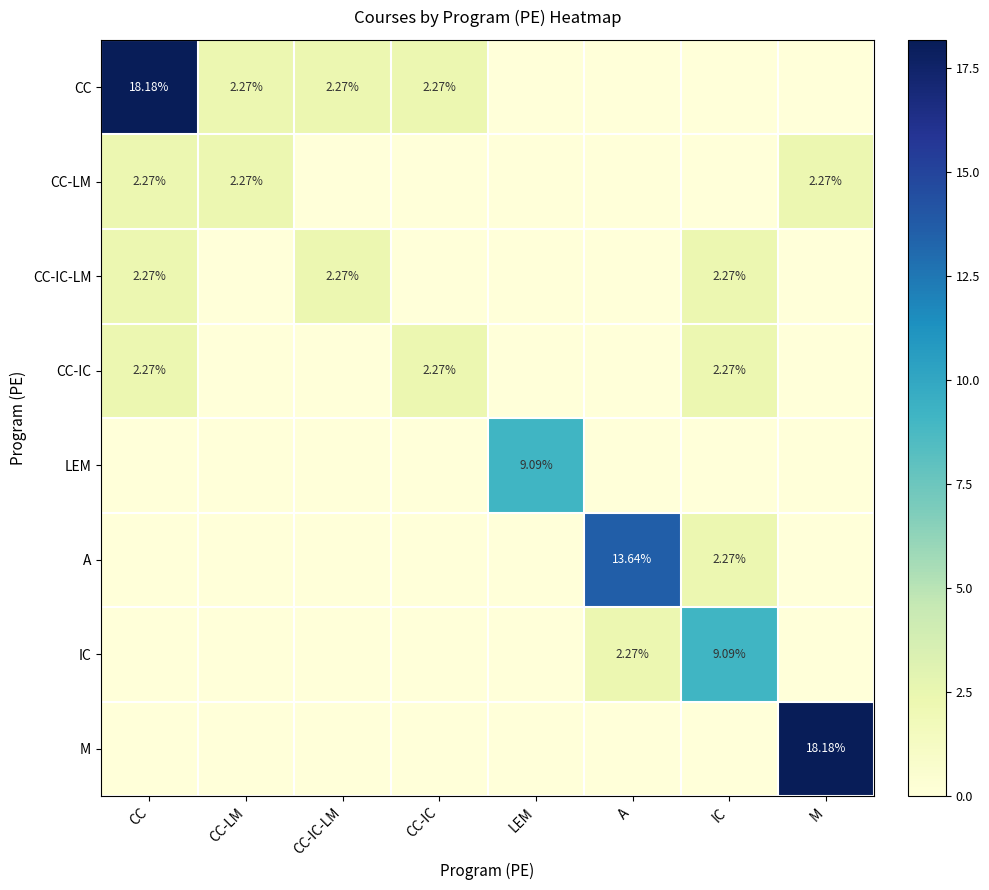

Is it true that CC-LM equals 0.0 at LEM?

True